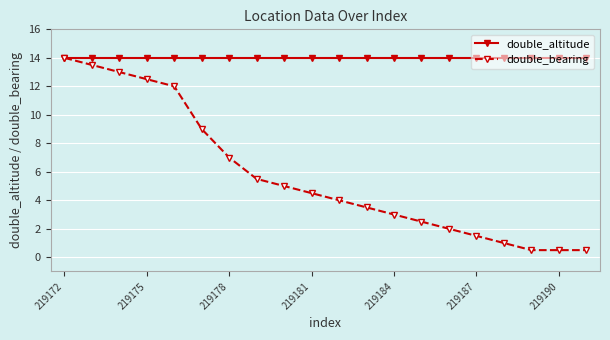

What is the highest value of the double_altitude series?

14.0